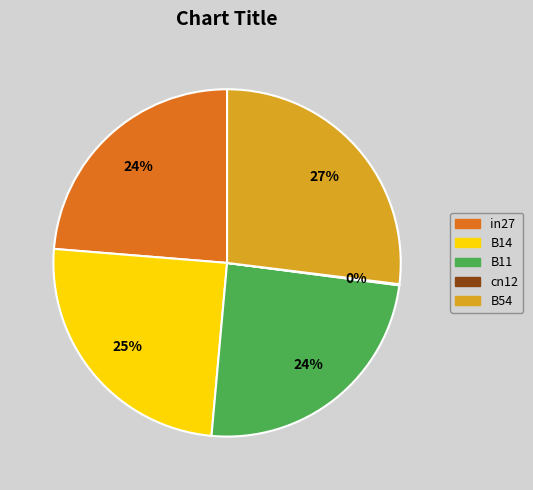

The B54 slice represents 27% of the pie. True or false?

True